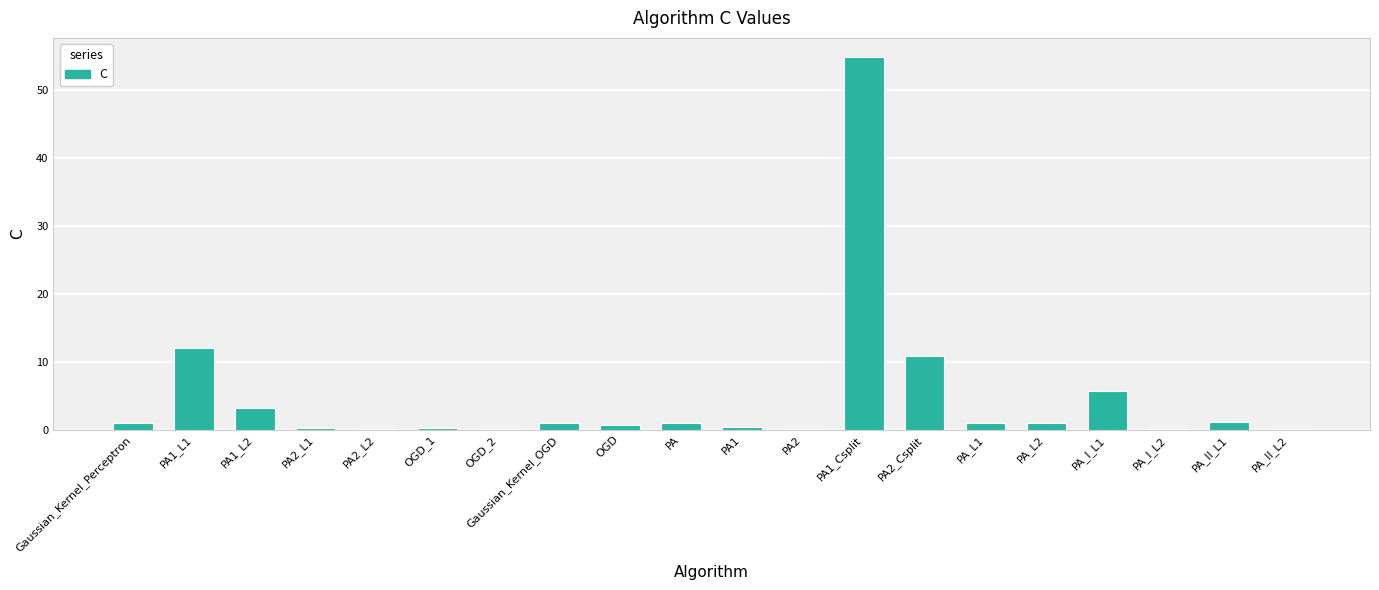

What is the sum of all values?

94.8